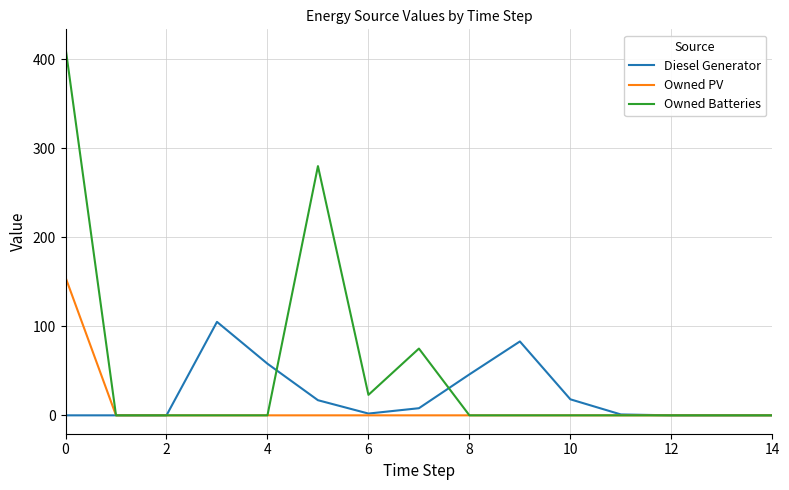

Which series has the largest total across all categories?

Owned Batteries